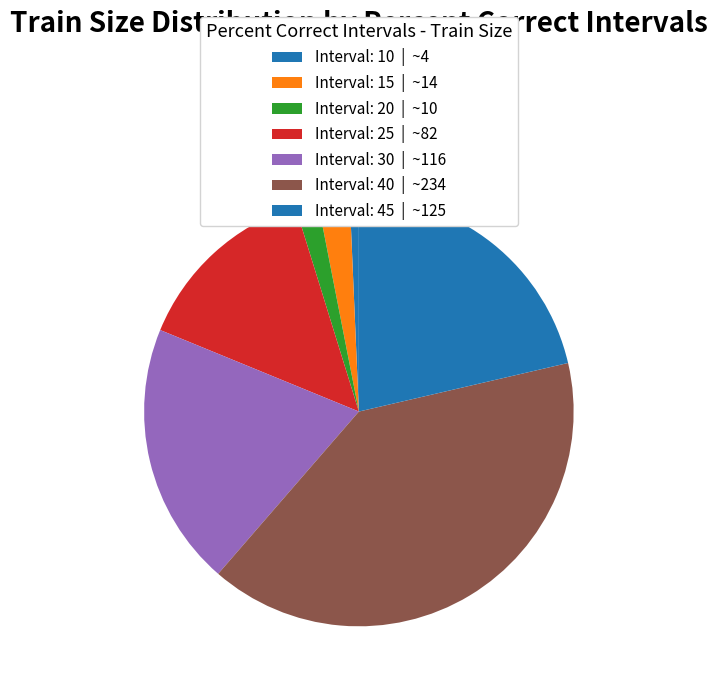

How many slices are in this pie chart?

7